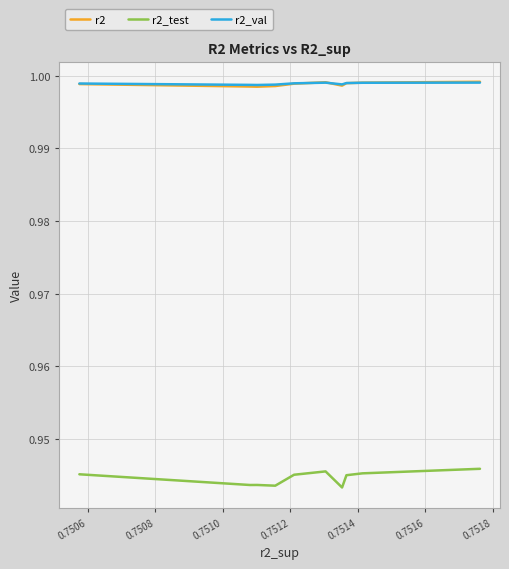

Which series has the widest spread of values?

r2_test